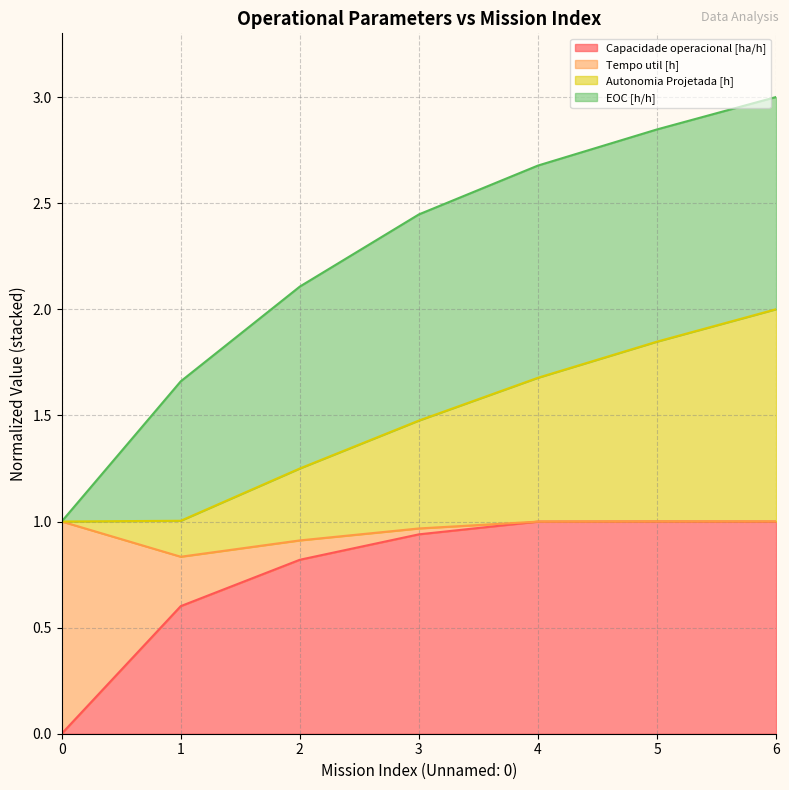

The value of Capacidade operacional [ha/h] at 0 is 0.4. True or false?

False